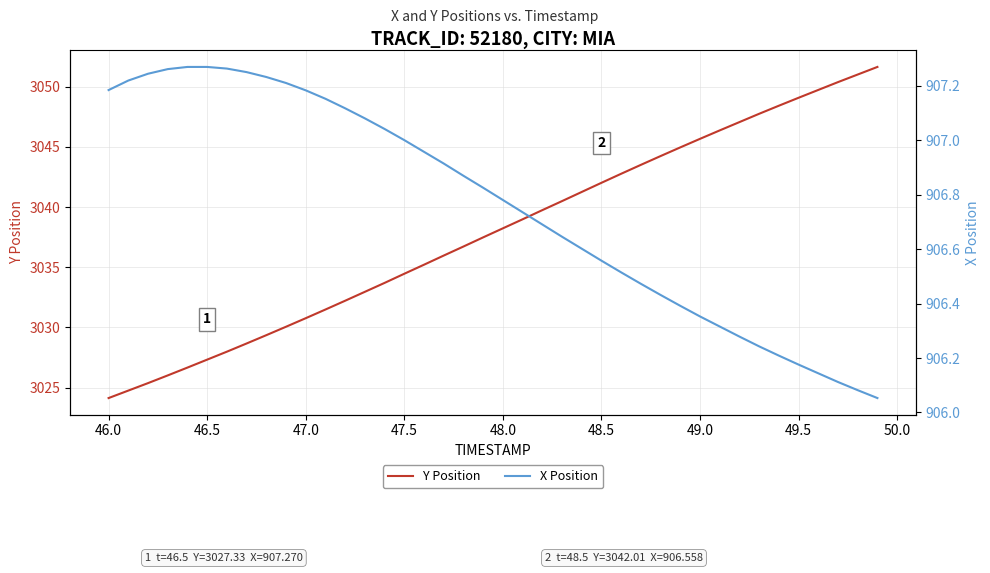

Which category has the lowest value in the Y Position series?

46.0